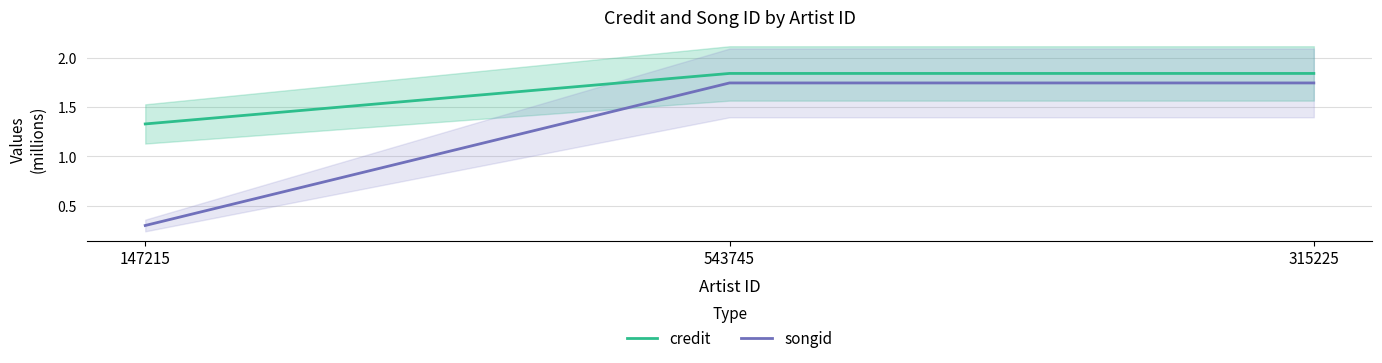

Count the number of categories in the chart.

3